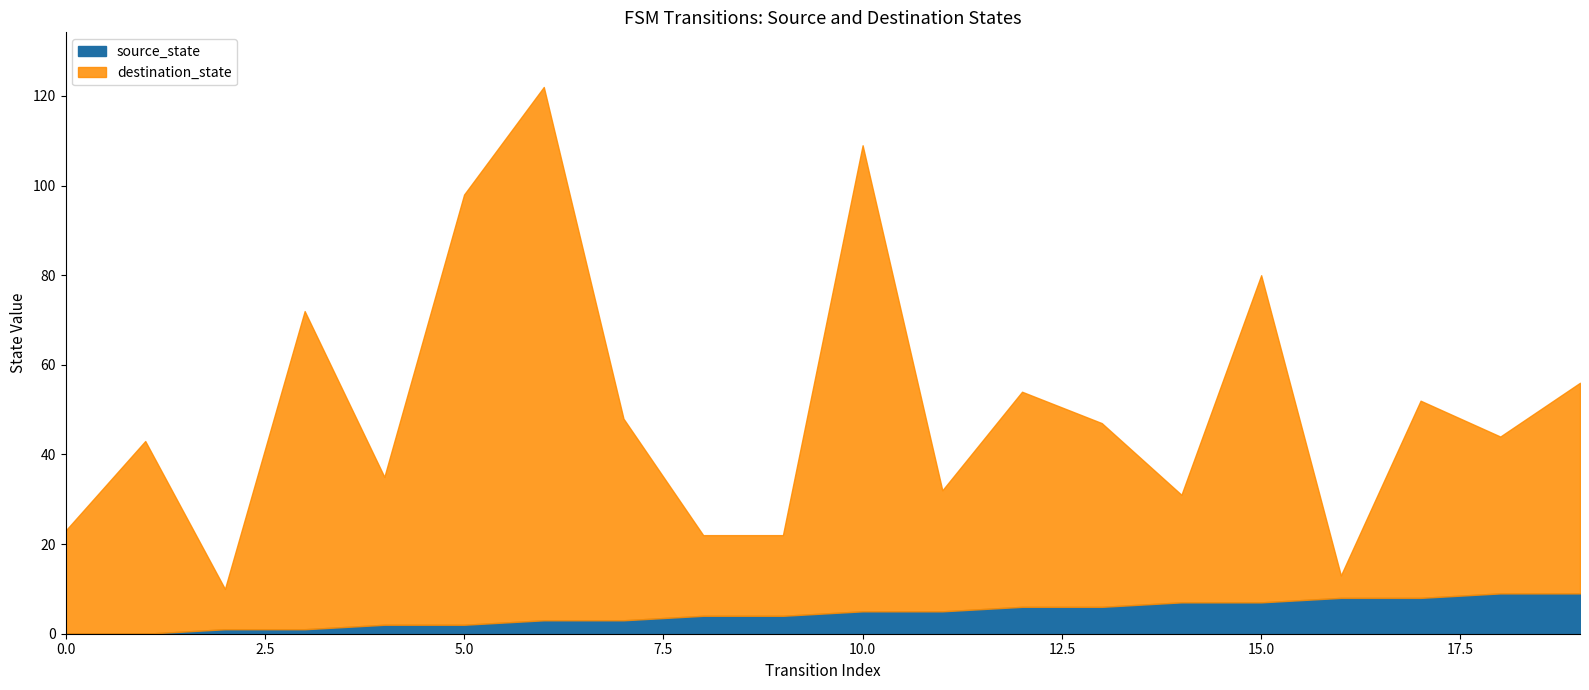

What is the highest value of the destination_state series?

122